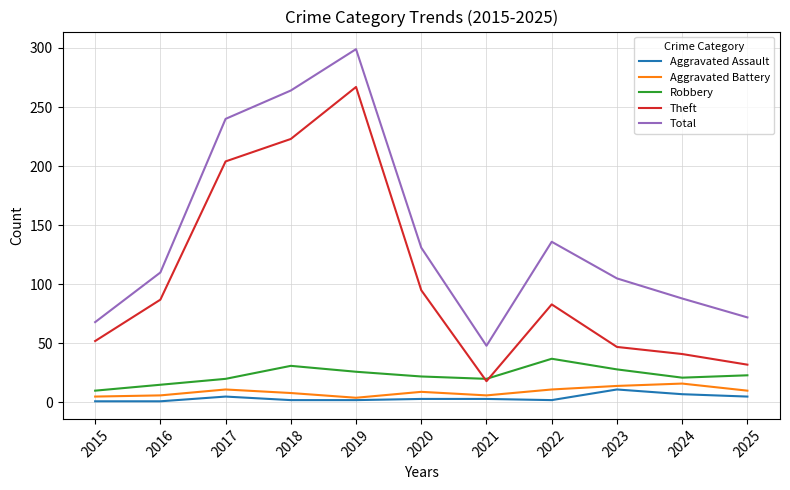

What is the maximum value for Robbery?

37